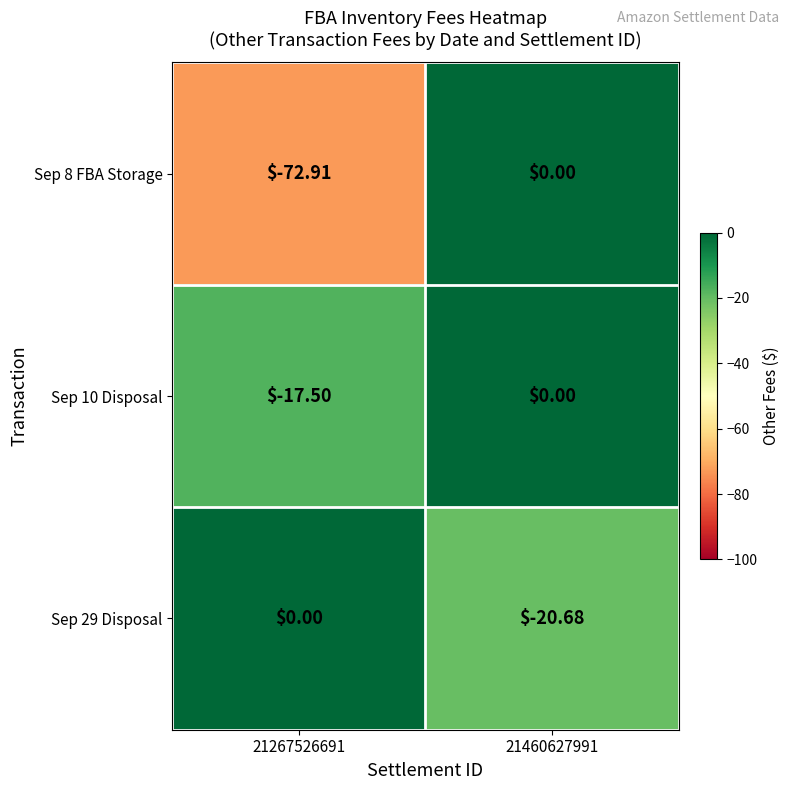

Is the value of Sep 10 Disposal at 21267526691 greater than the value of Sep 8 FBA Storage at 21460627991?

No